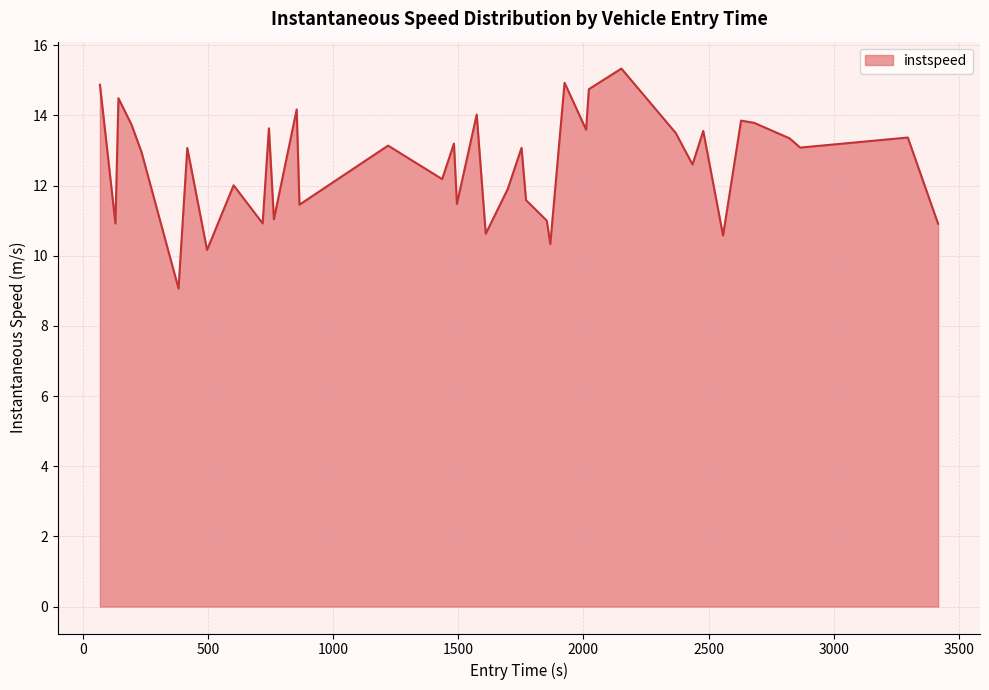

What is the difference between the maximum and minimum values?

6.3